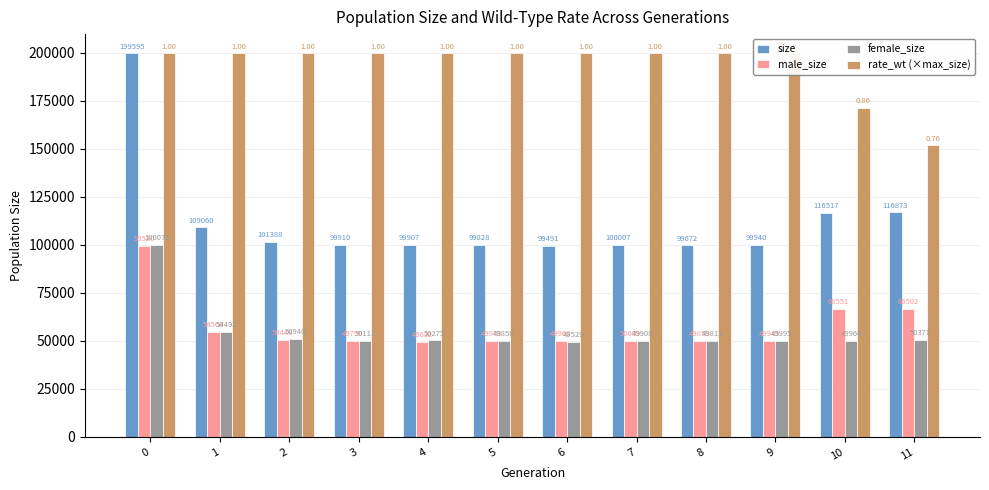

What is the difference between the second highest and second lowest values in the size series?

17201.0